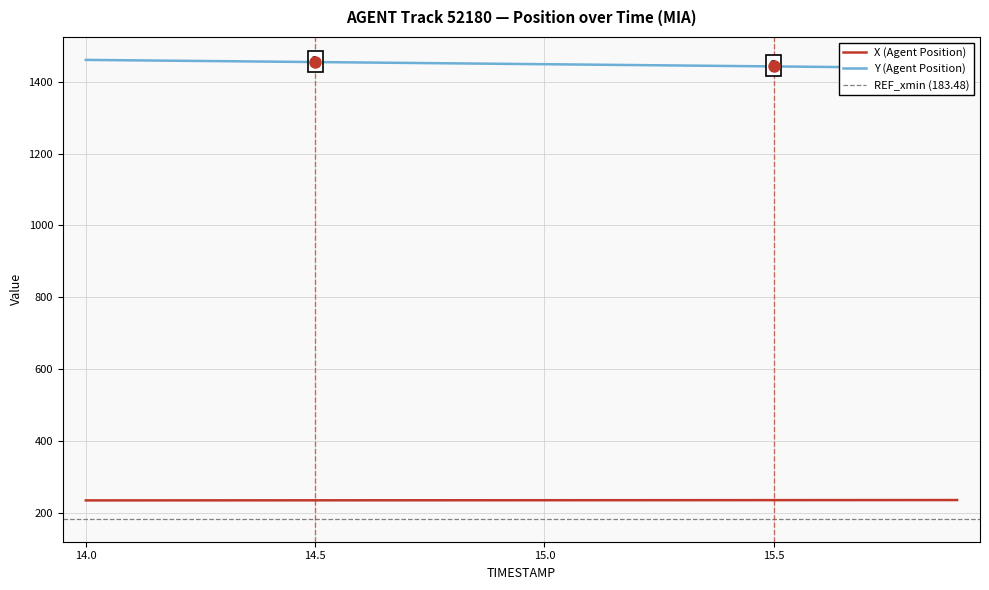

Does the chart have visible grid lines?

Yes